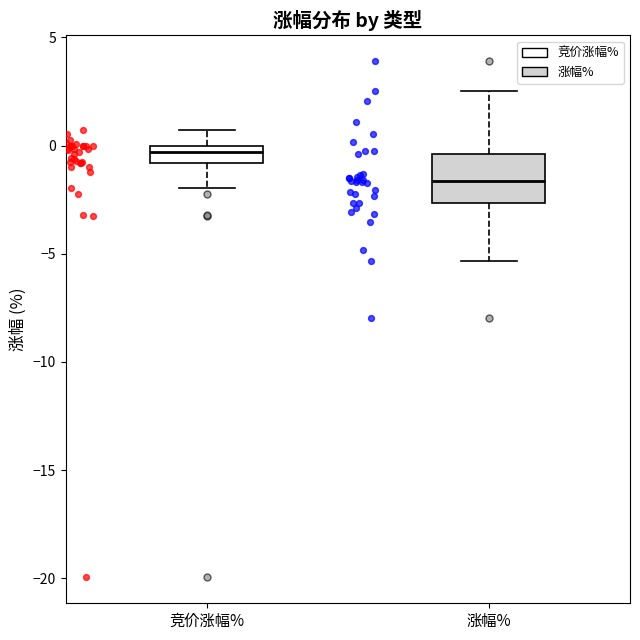

Comparing the boxes themselves (not the whiskers), which one is the tallest?

涨幅%